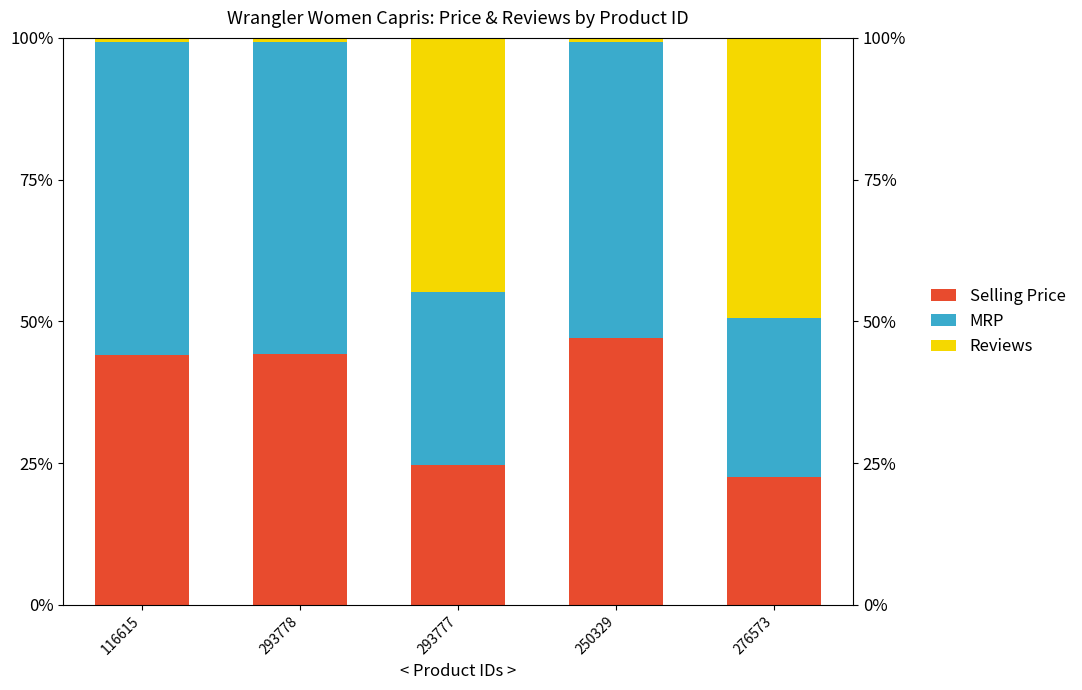

What is the minimum value for MRP?

28.1